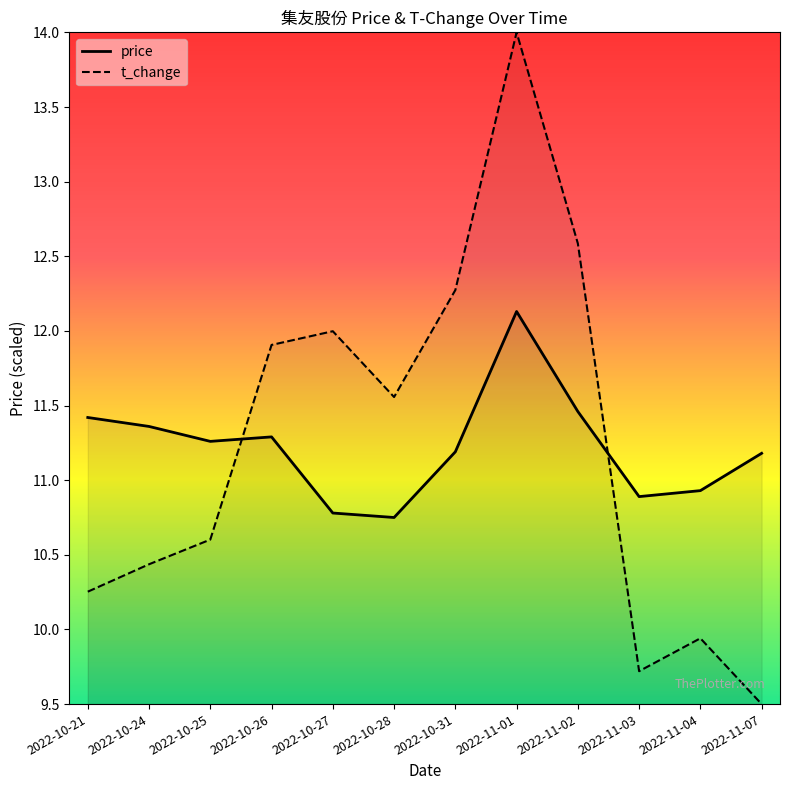

Which series has the largest total across all categories?

t_change